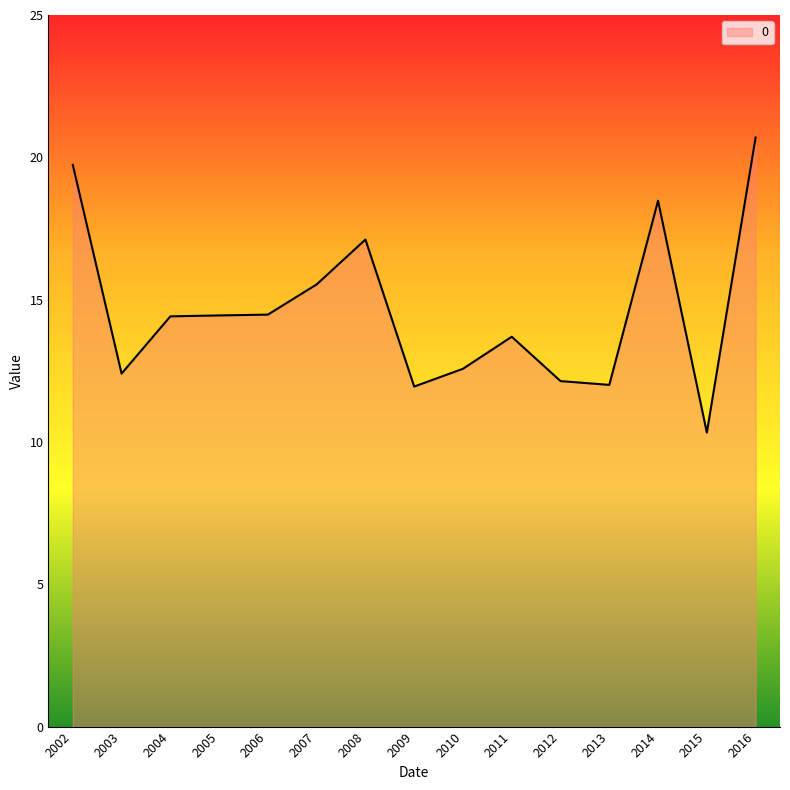

Where does the data first go above 14?

2002